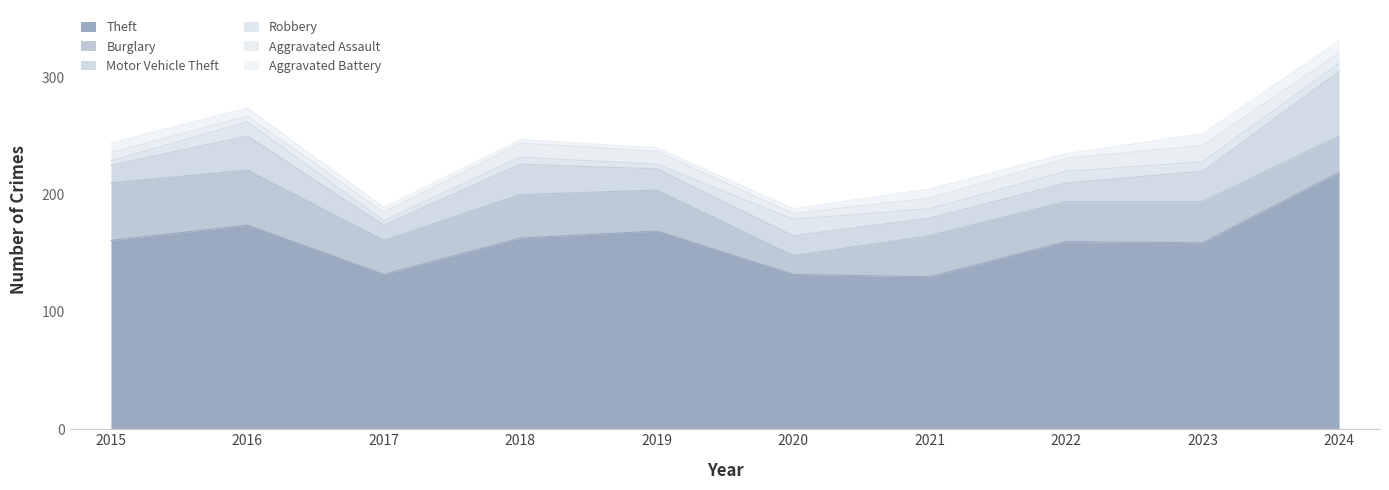

What is the value of the Motor Vehicle Theft point at the 4th from the left?

26